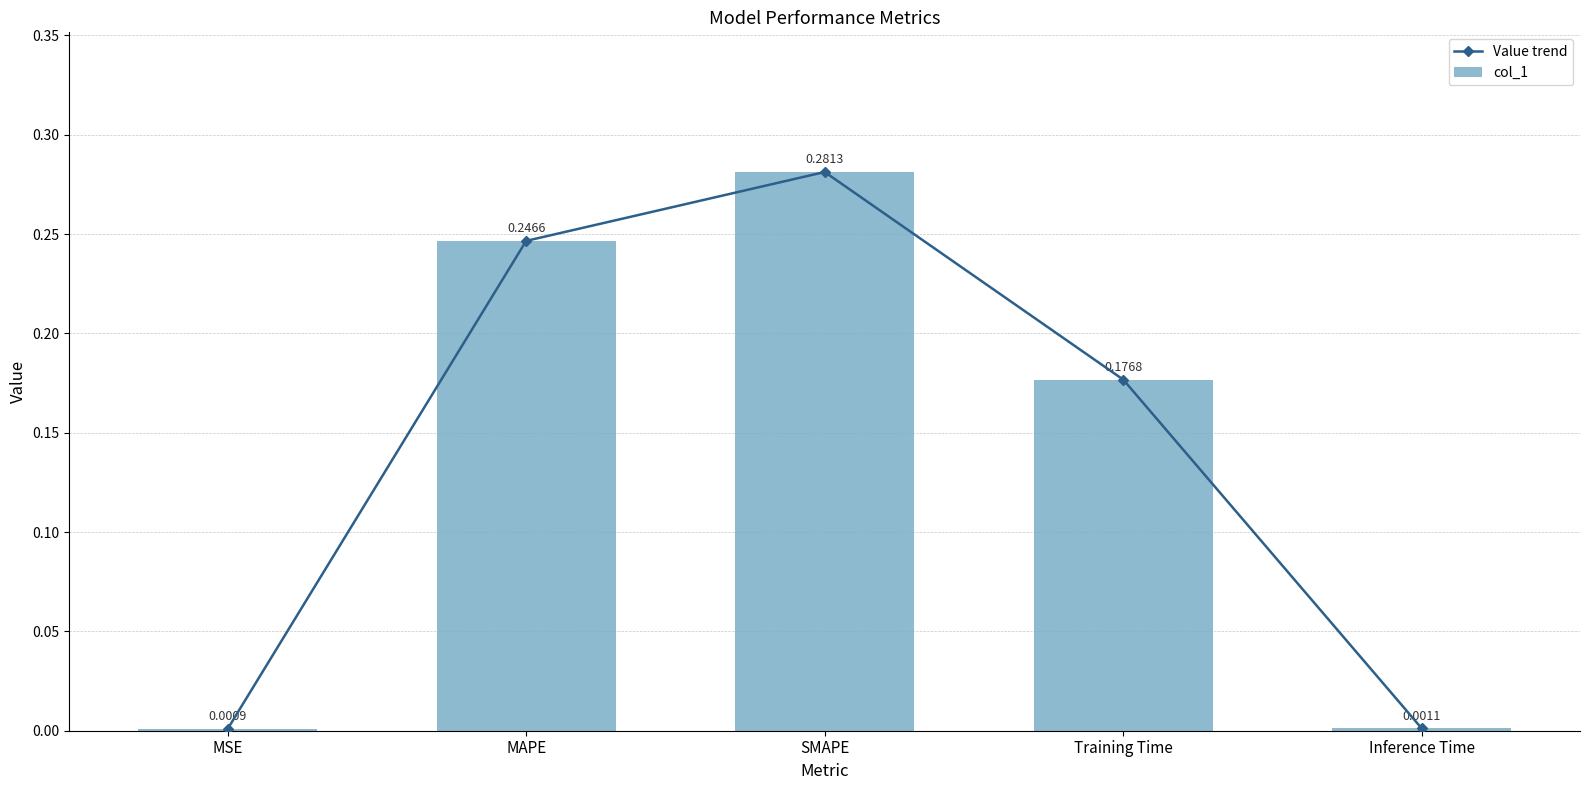

How many categories are shown in the chart?

5